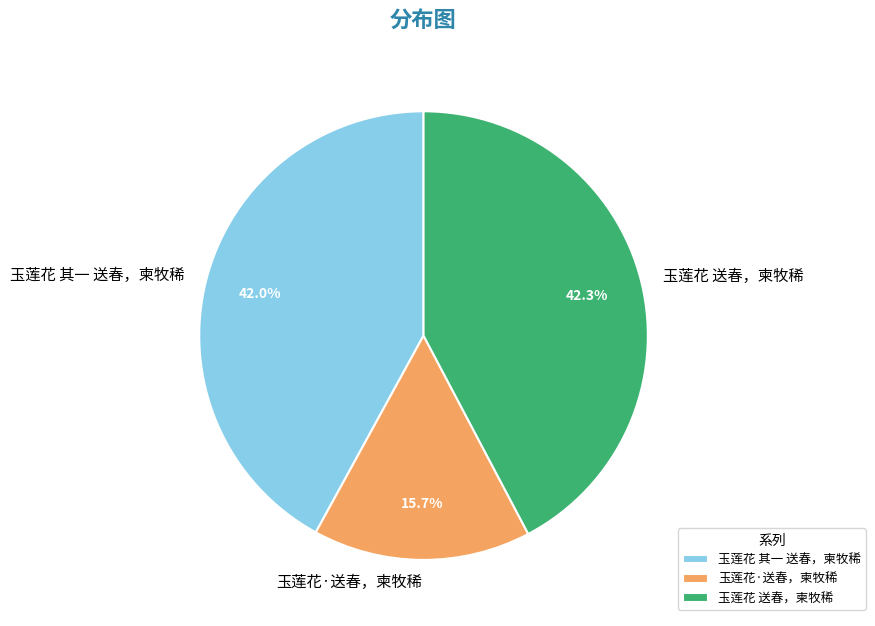

What is the total percentage of 玉莲花·送春，柬牧稀 and 玉莲花 其一 送春，柬牧稀?

57.7%